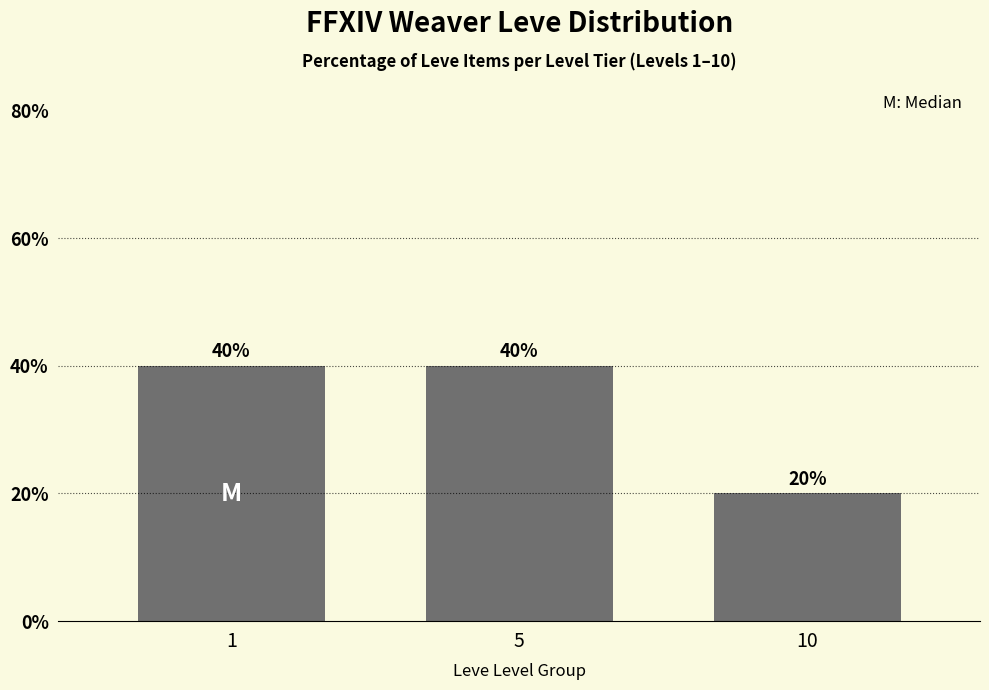

What is the greatest value displayed?

40